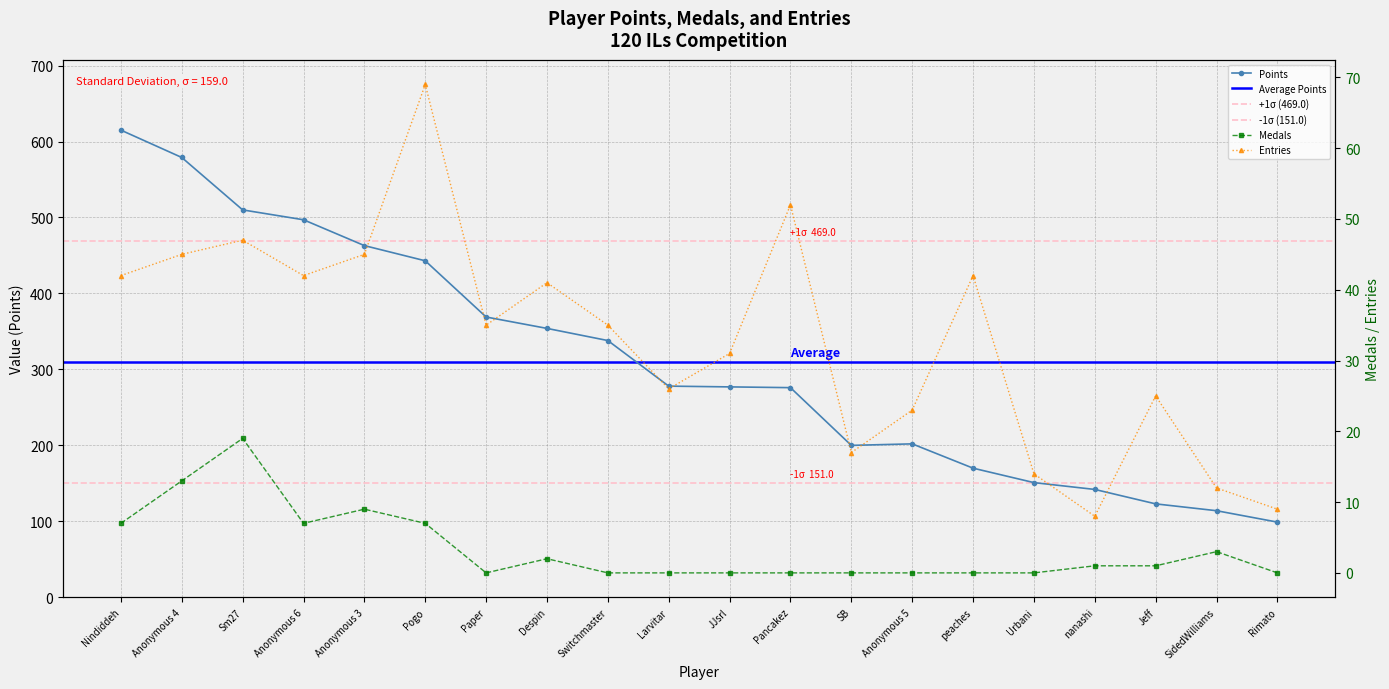

What is the label of the 4th point from the right?

nanashi